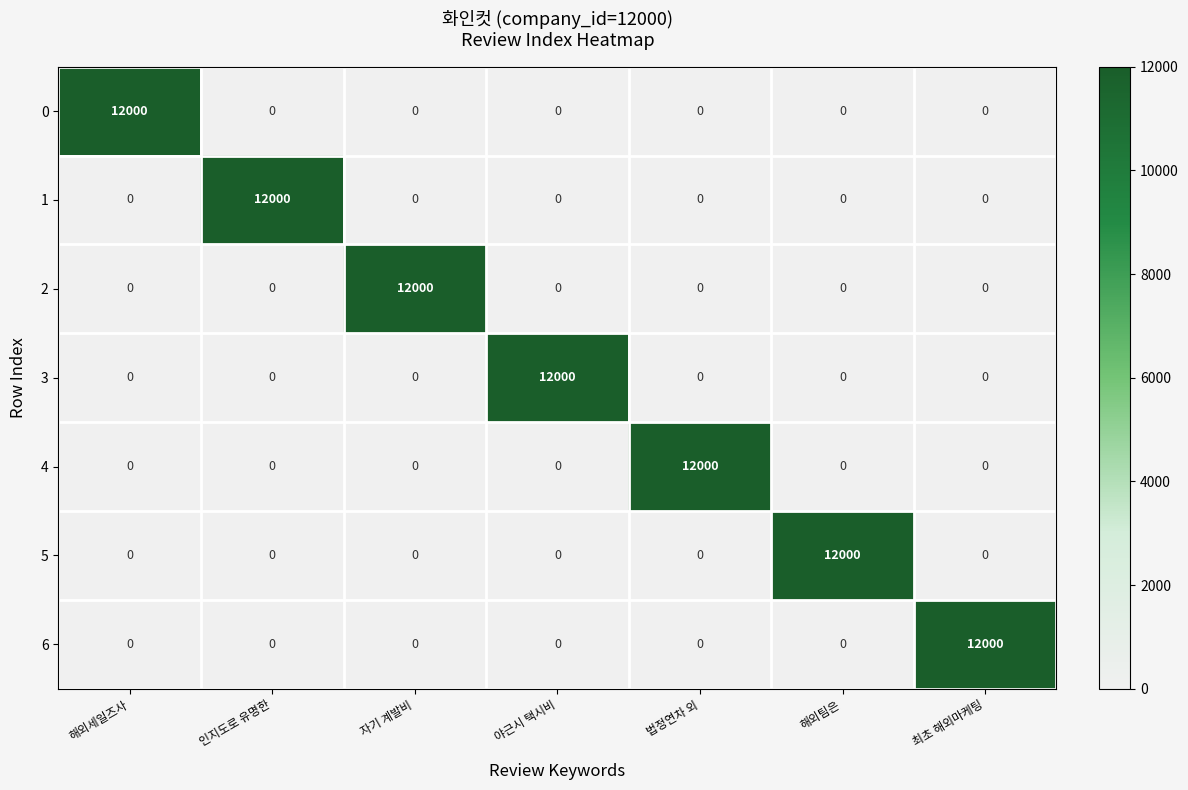

At how many categories does at least one series exceed 3768?

7